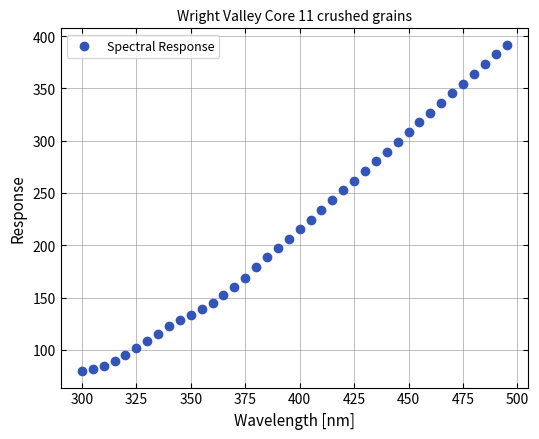

What is the range of Y values (max minus min)?

312.4